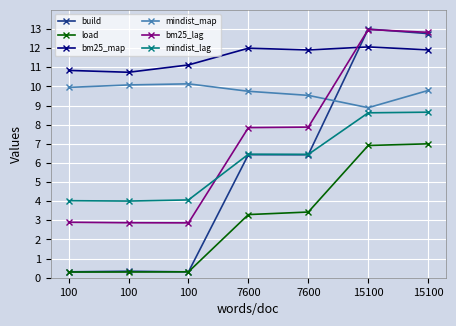

How many series are shown in this chart?

6